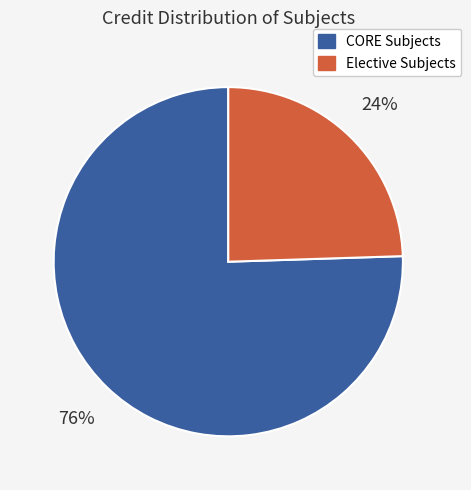

Is there any slice that represents more than half of the pie?

Yes